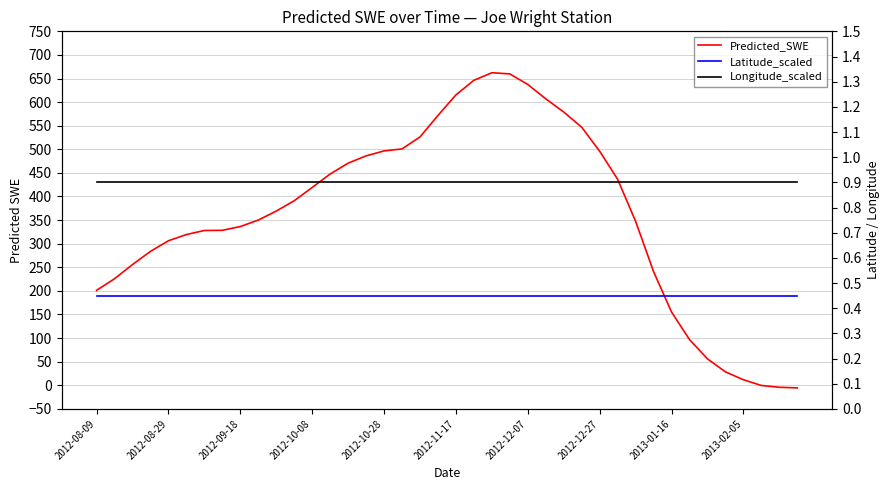

What position from the right is 2012-10-08?

28